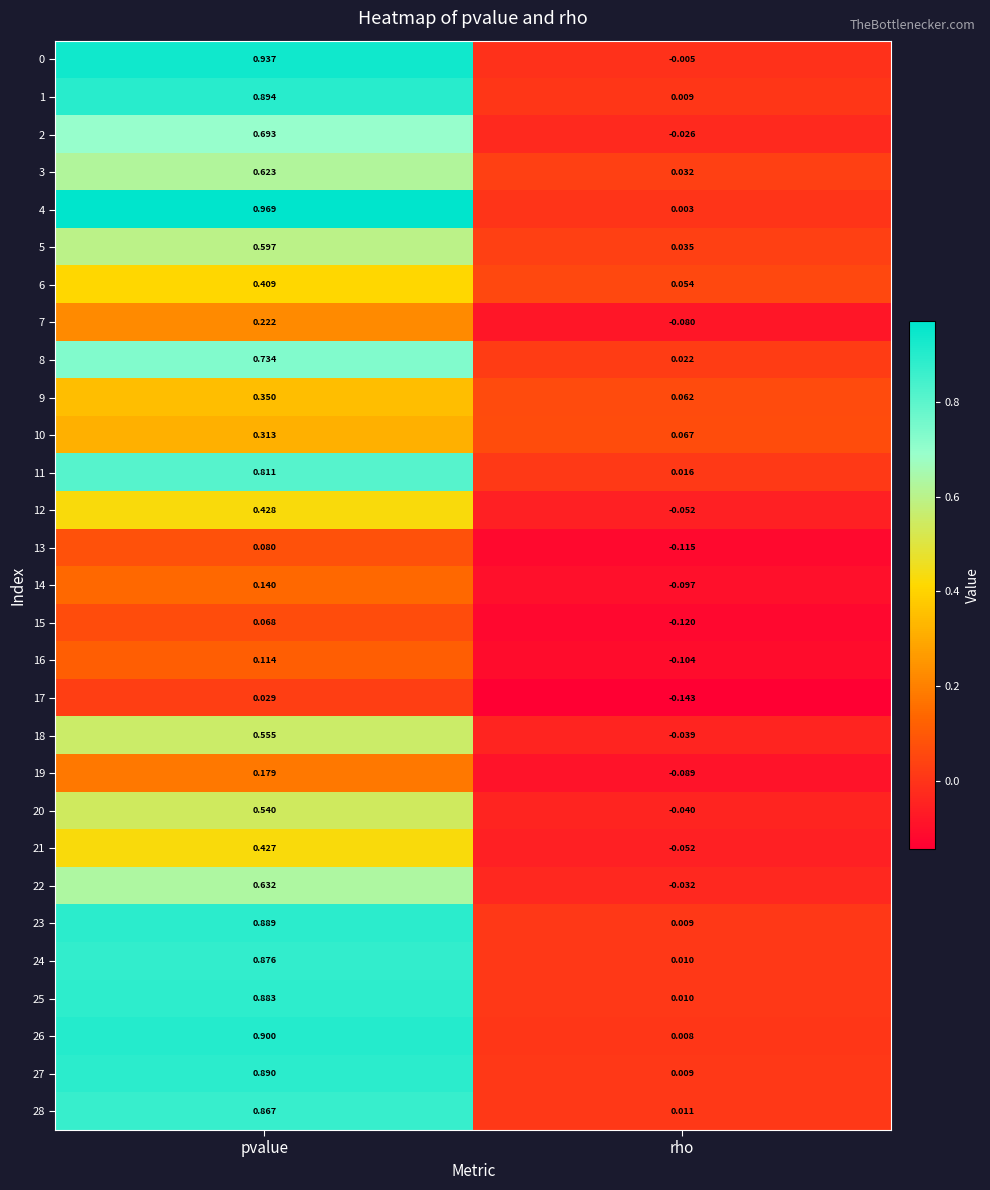

At which category is the sum across all series the highest?

pvalue